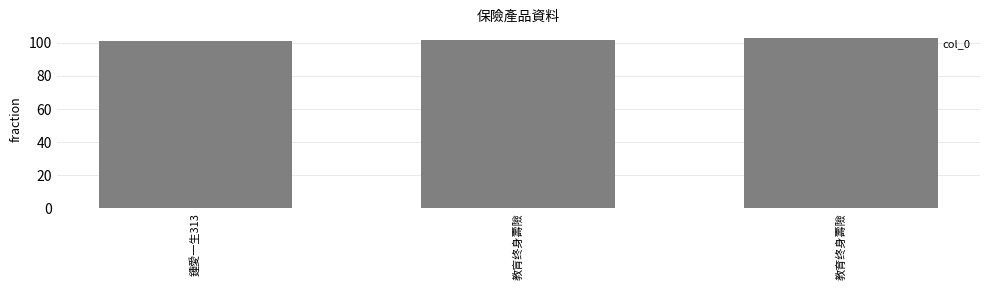

How many data points are less than 102?

1